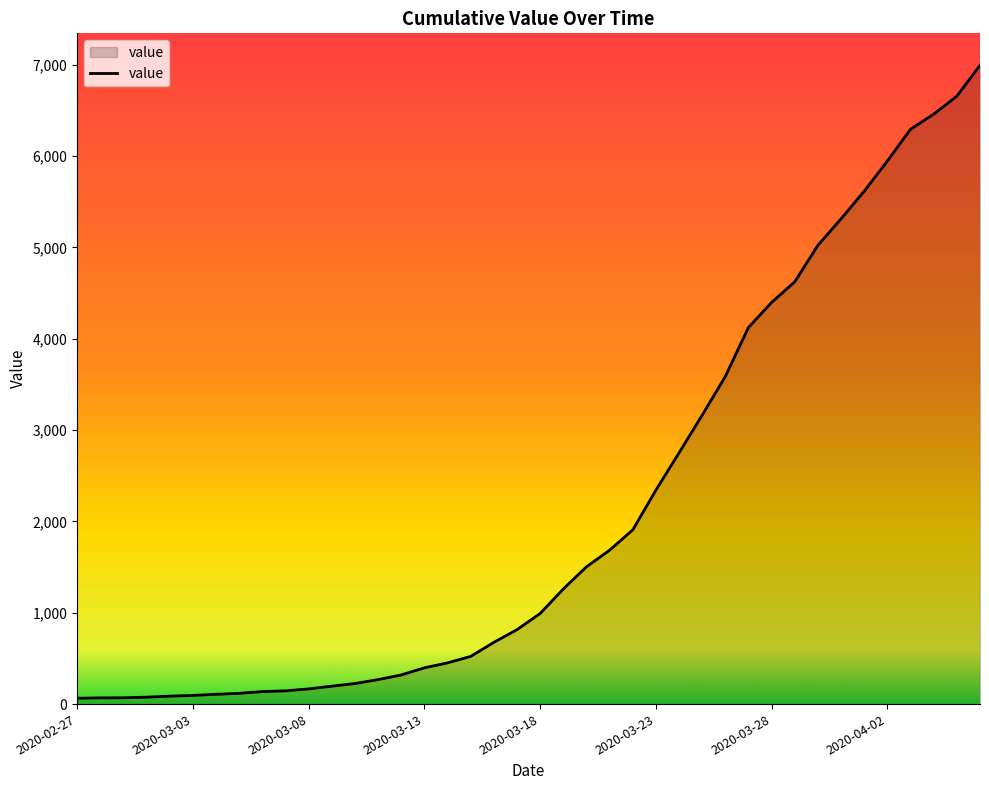

What is the difference between the maximum and minimum values?

6930